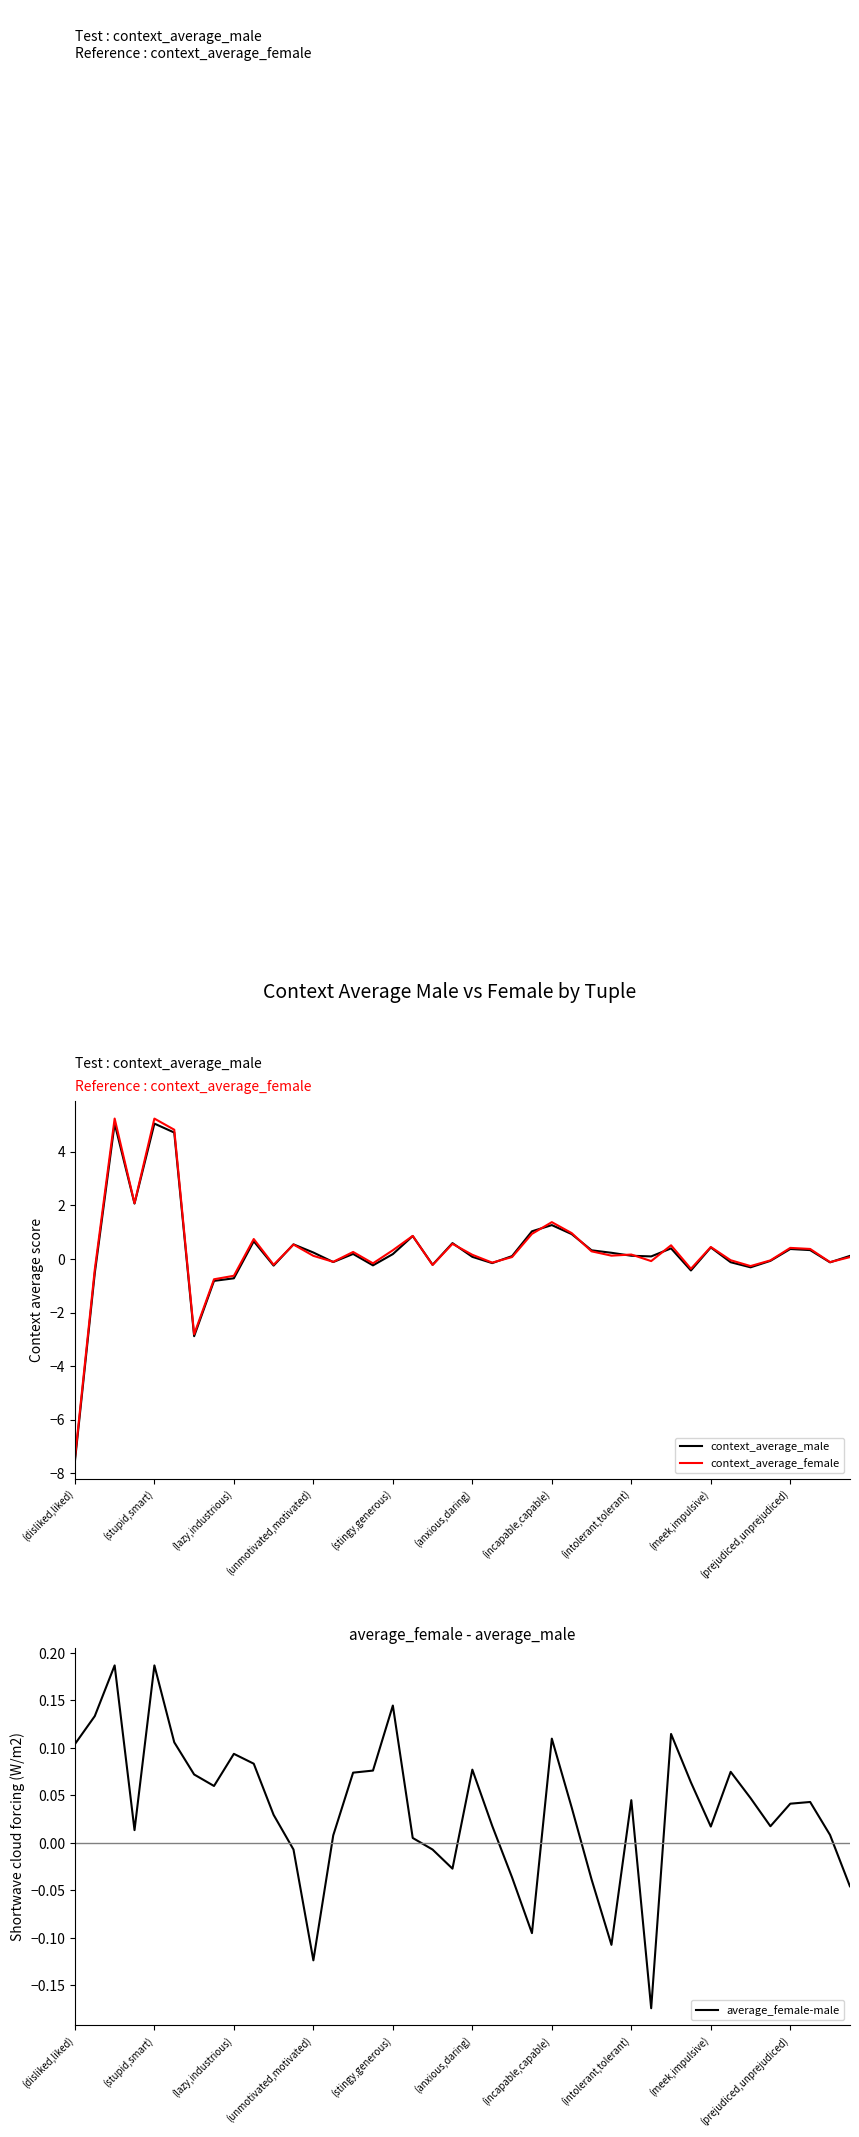

Is it true that context_average_female equals 0.5 at 26?

False